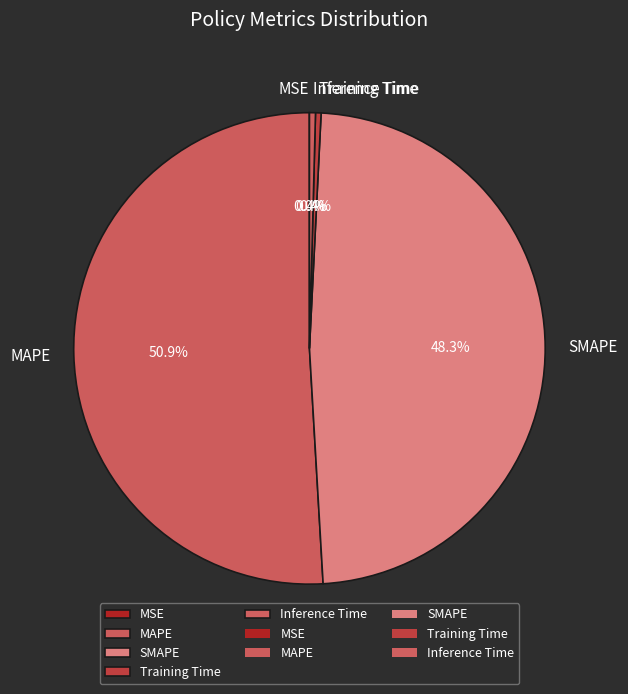

Which has a higher value, MAPE or Inference Time?

MAPE